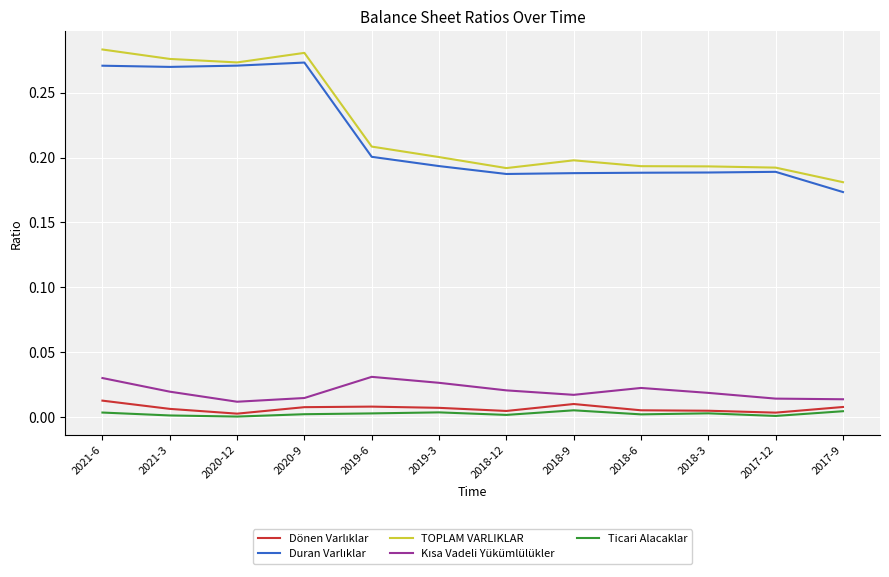

True or false: TOPLAM VARLIKLAR has more than 0 points higher than both neighbors.

True